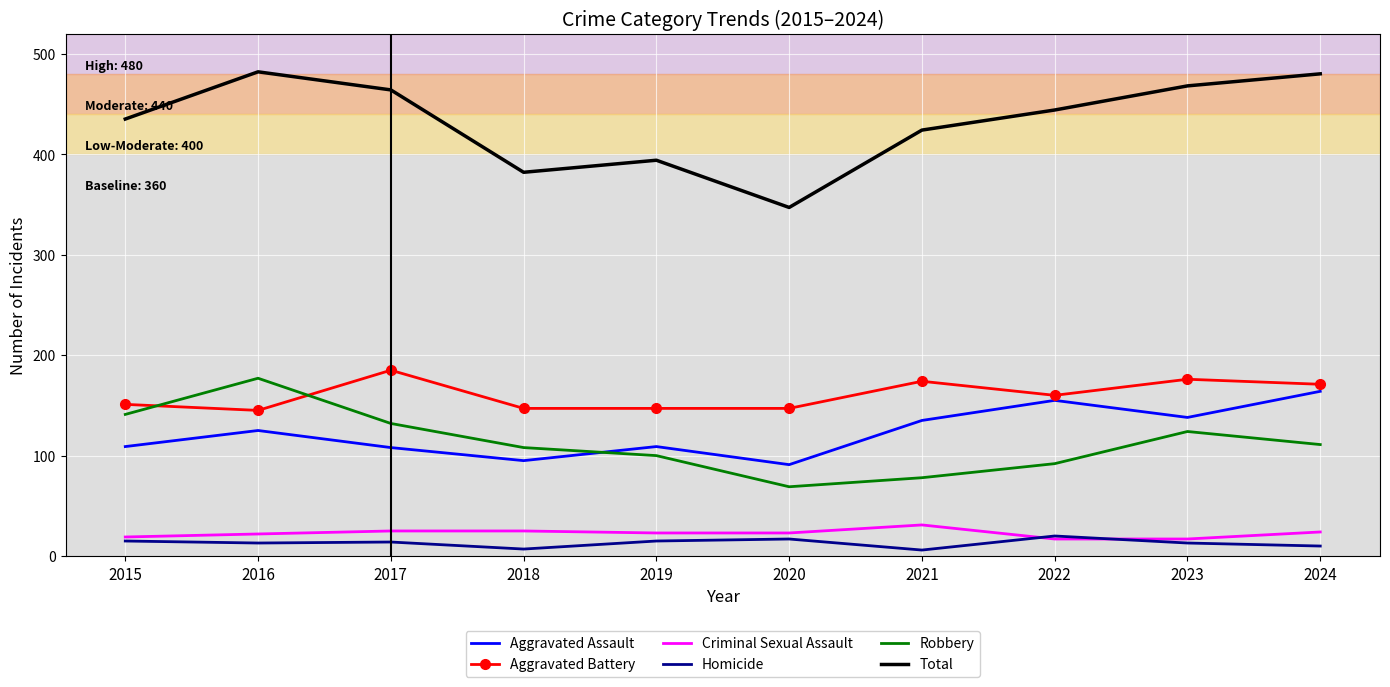

The value of Robbery at 2019 is 48. True or false?

False